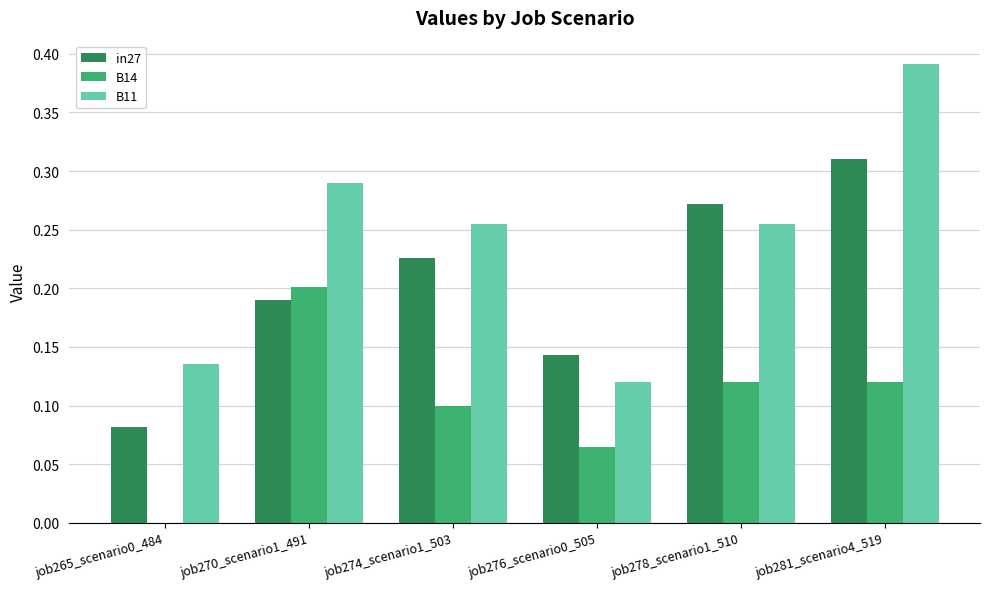

Which category has the highest value across all series?

job281_scenario4_519